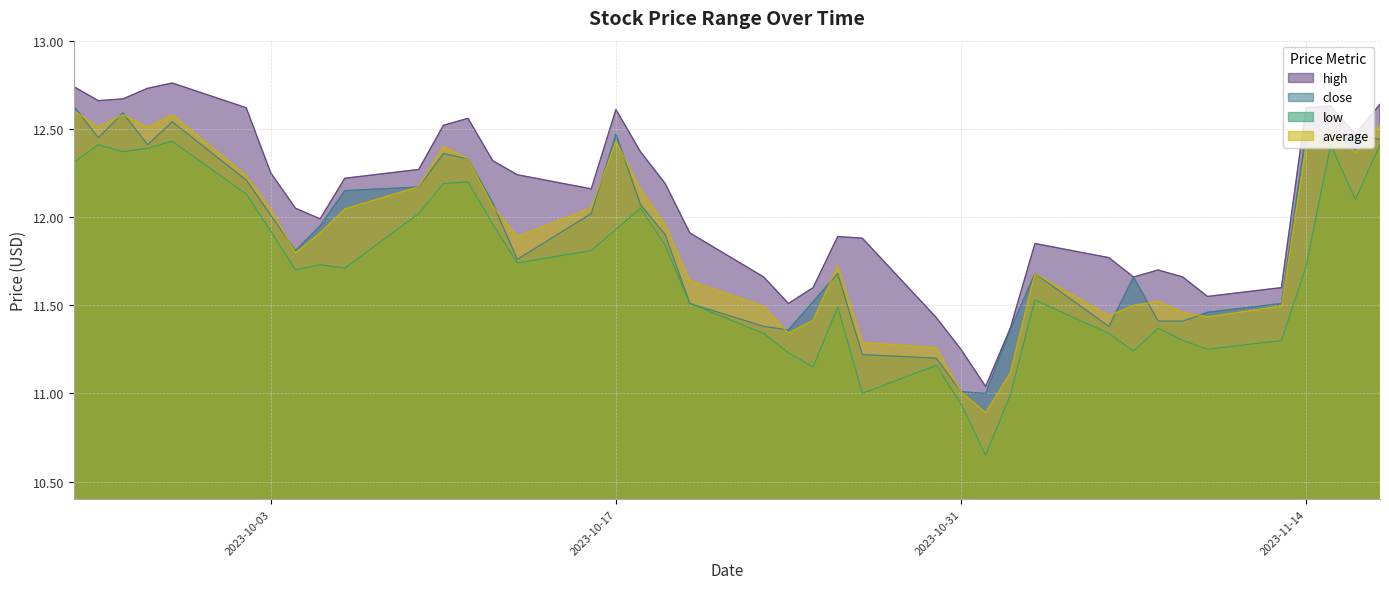

True or false: low and close cross at least once.

False